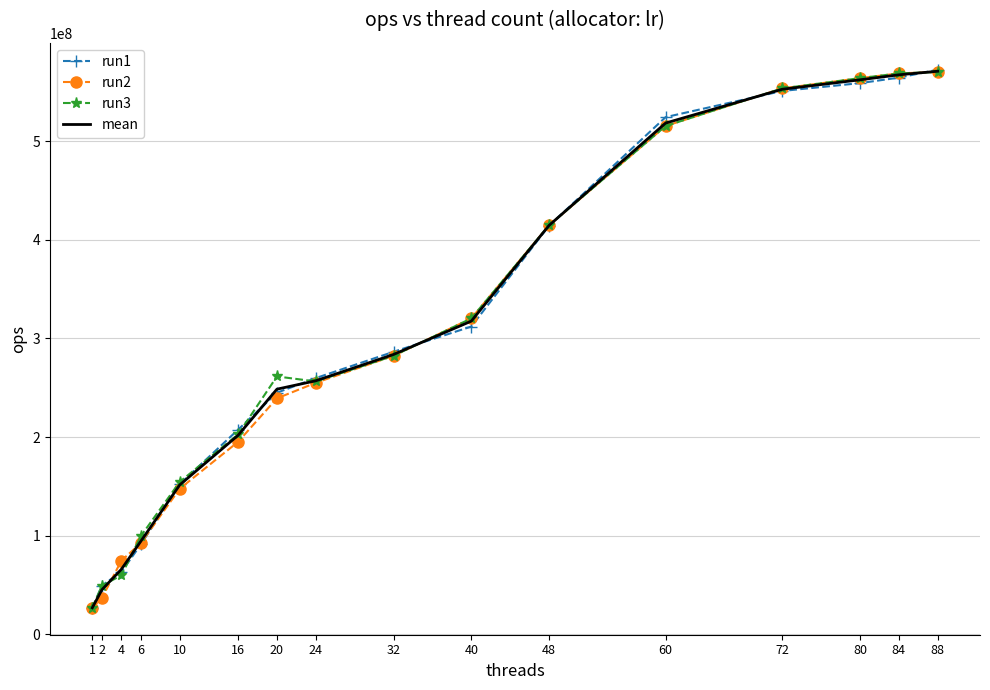

Between 40 and 60, which series saw the biggest shift?

run1